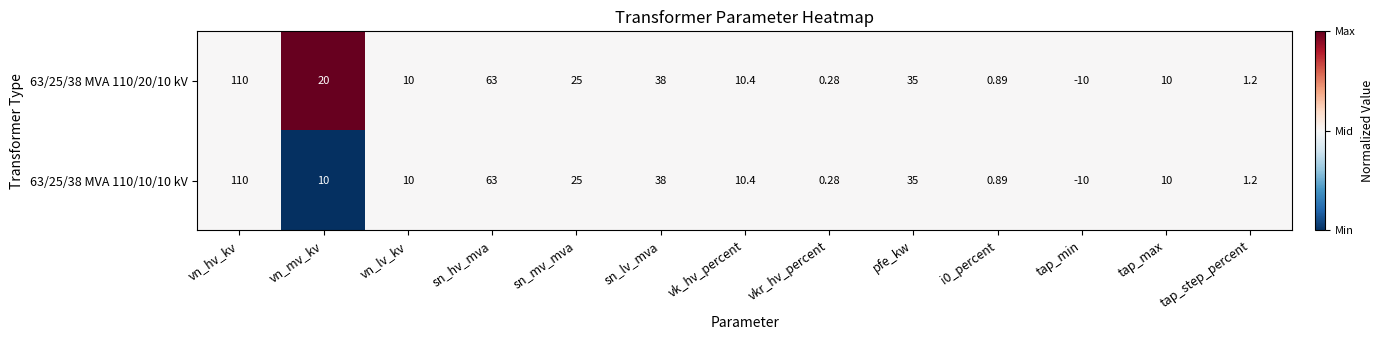

At which label does 63/25/38 MVA 110/20/10 kV first exceed 10?

vn_hv_kv